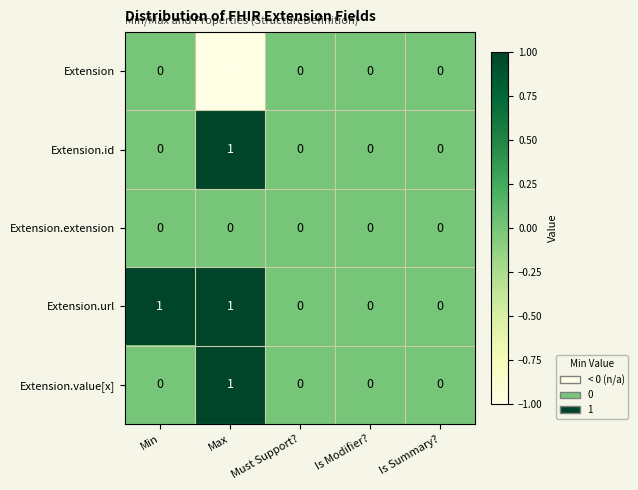

True or false: Extension.value[x] has a value of 1 at Max.

True